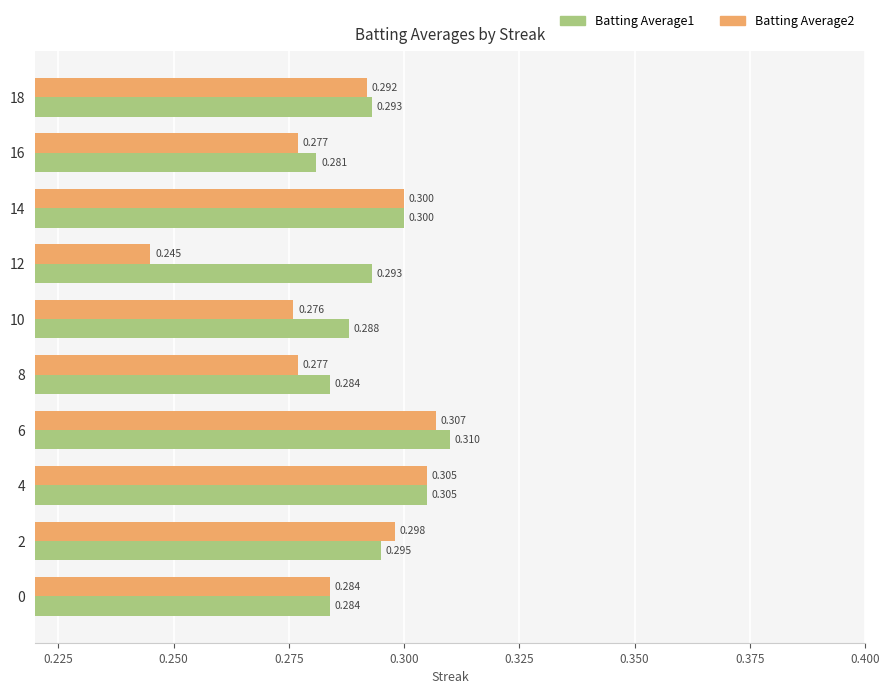

Rank the series by their maximum value, from lowest to highest.

Batting Average2, Batting Average1